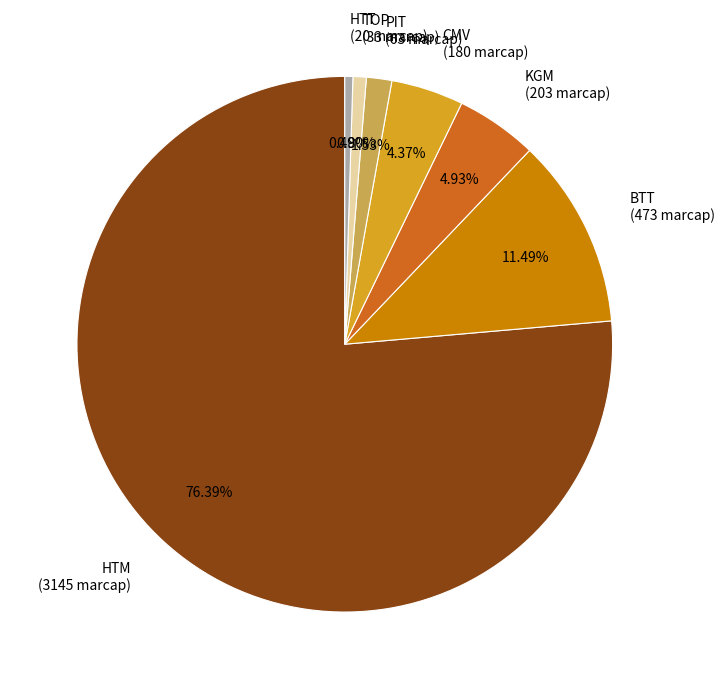

Is there a majority slice in this chart?

Yes